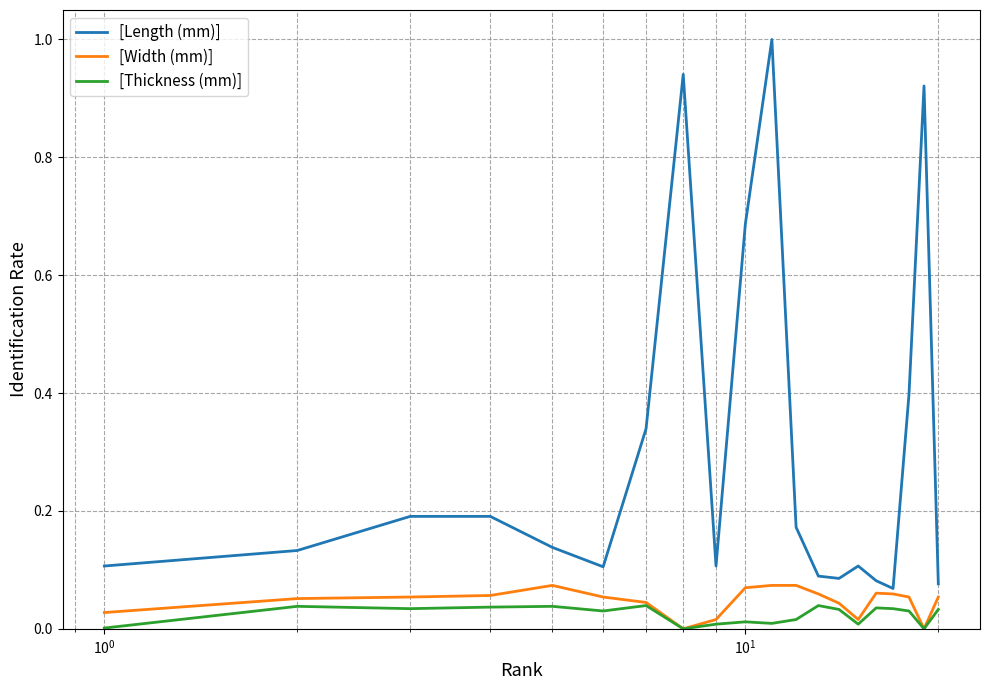

True or false: [Thickness (mm)] and [Length (mm)] intersect in this chart.

False